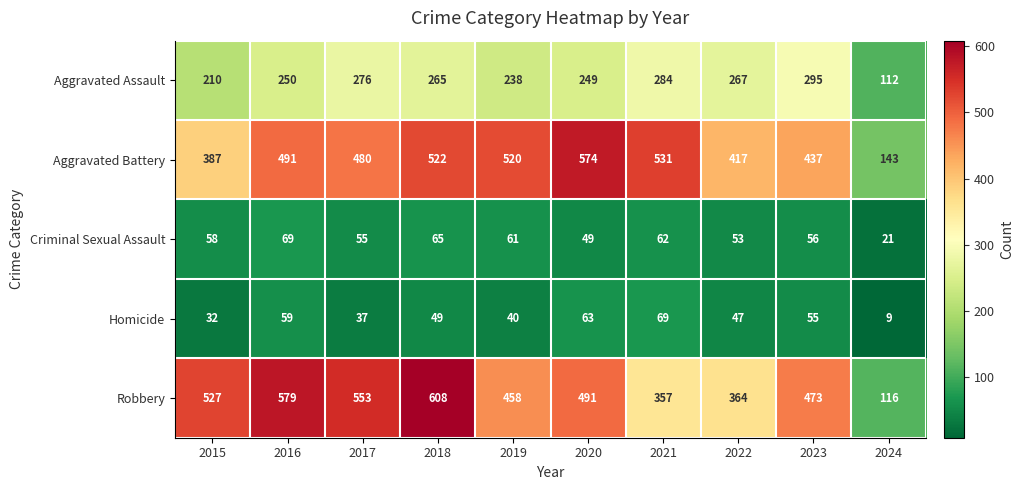

What is the difference between the maximum and minimum values in the Criminal Sexual Assault series?

48